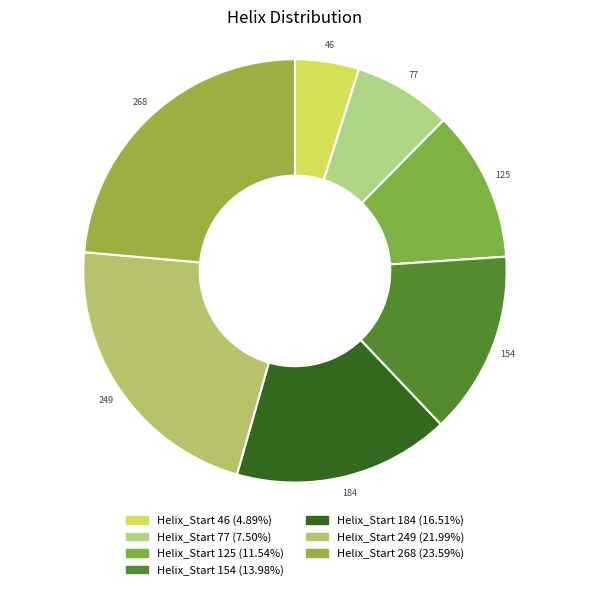

How many slices are in this pie chart?

7